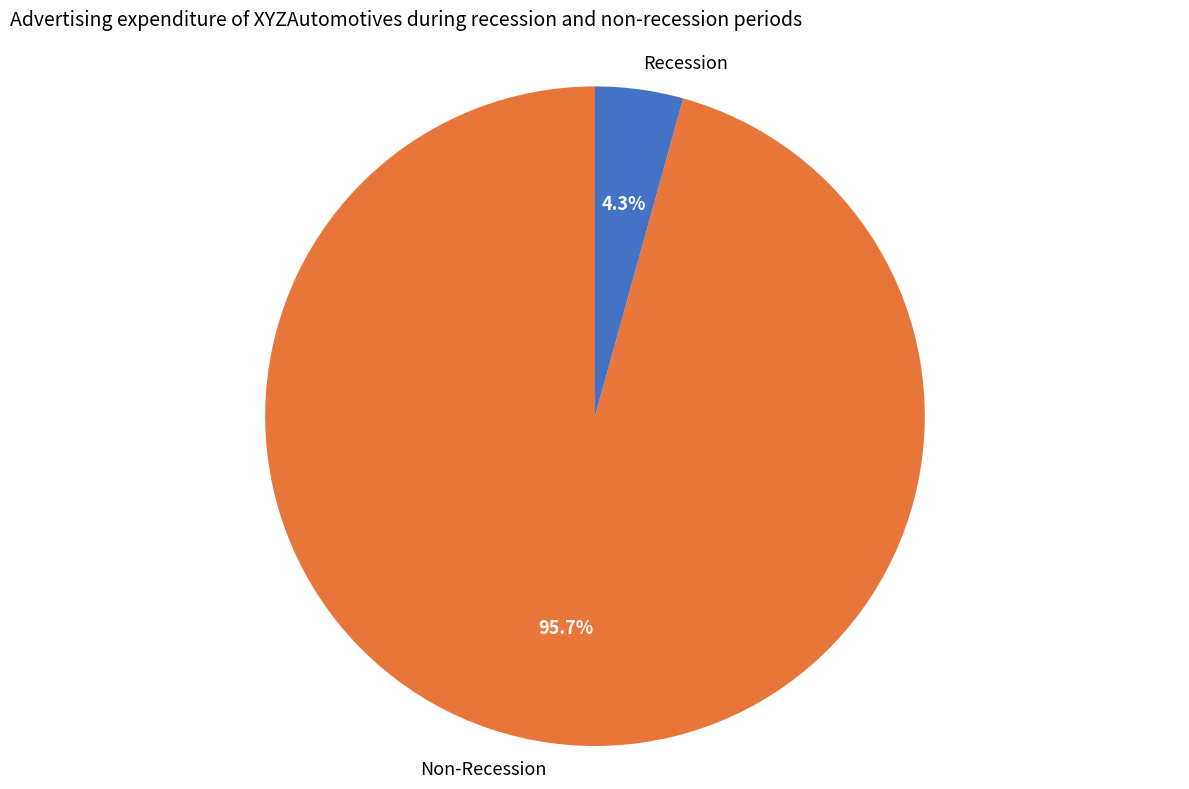

Does Recession represent more than half of the total?

No